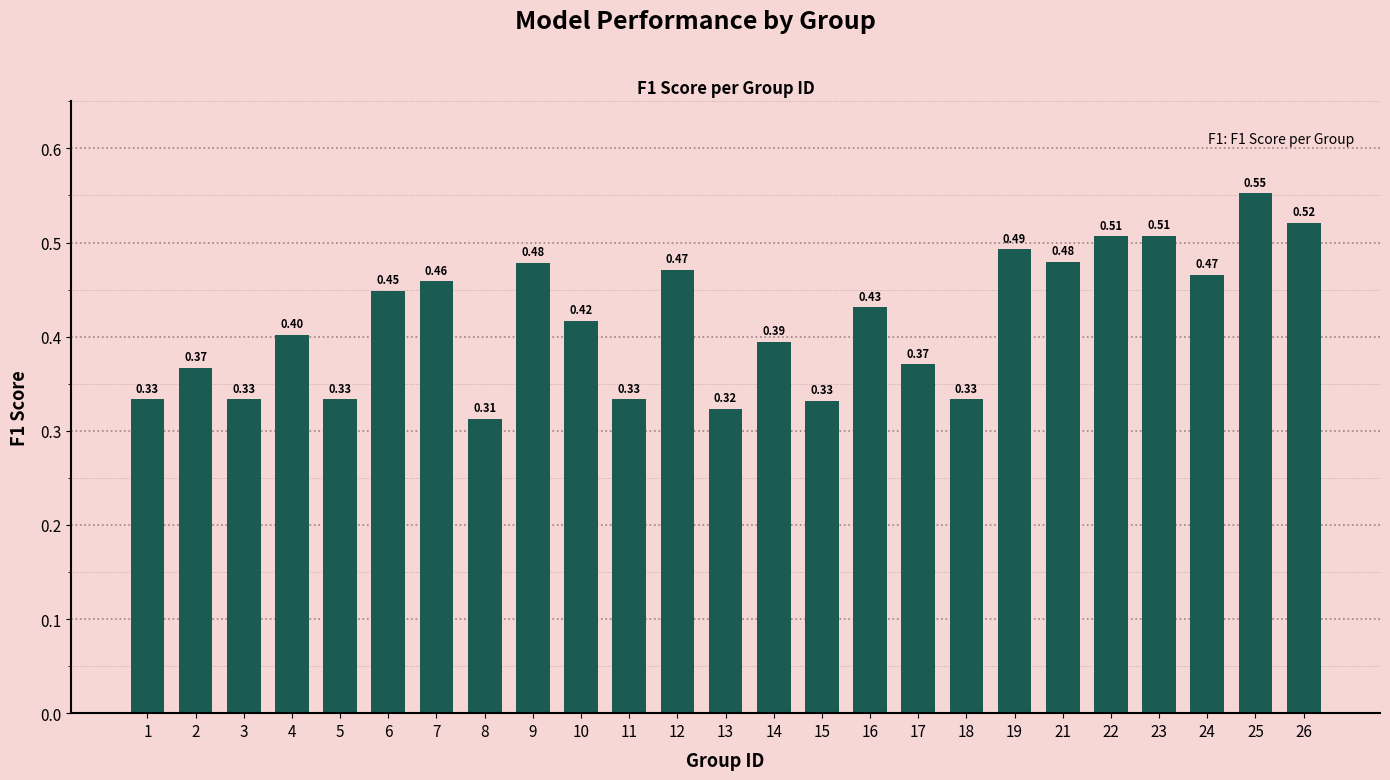

Which category has the highest value across all series?

25